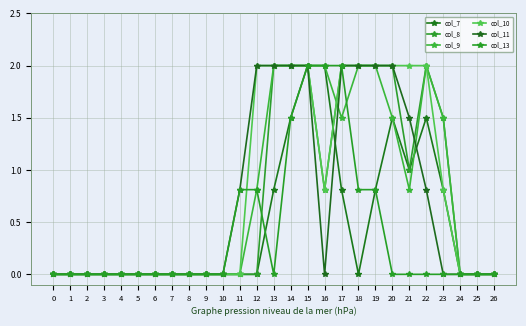

Count the number of categories in the chart.

27